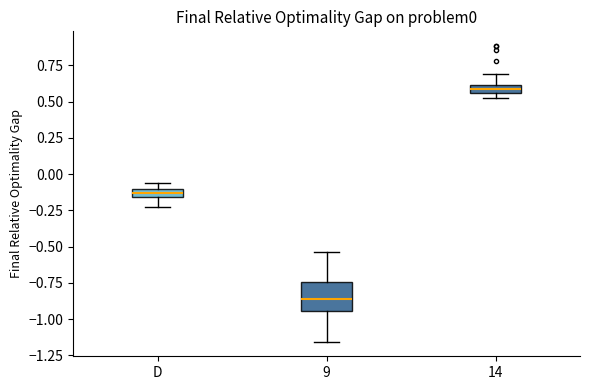

Which box is the tallest, from its lower edge to its upper edge?

9